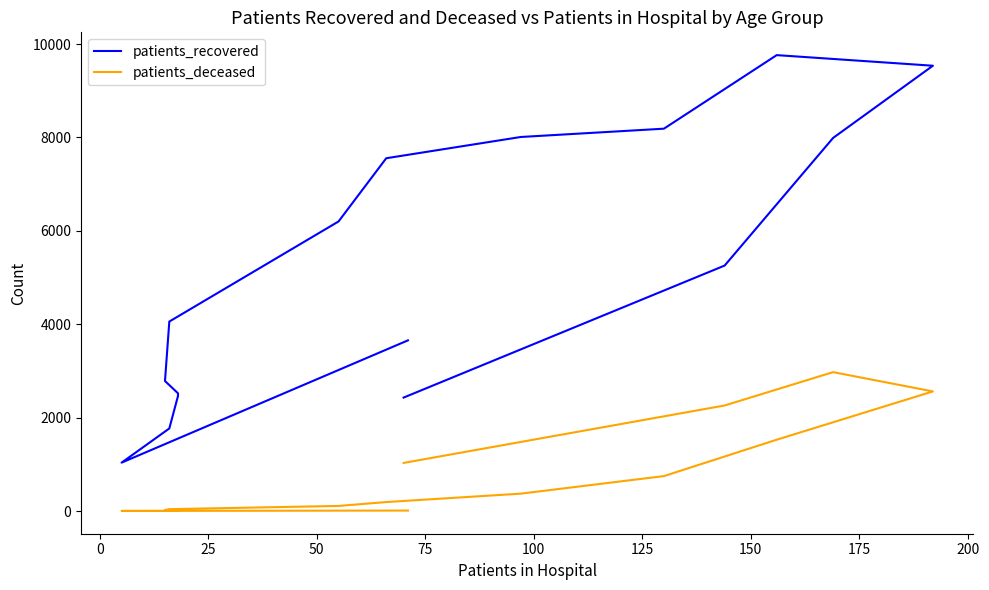

What is the total value across all series at 125?

4099